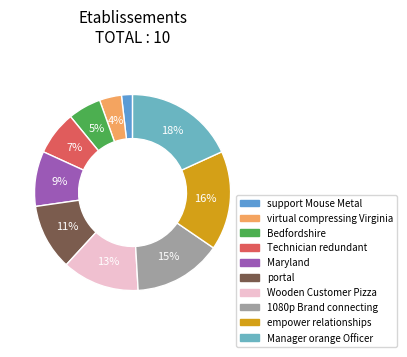

To the nearest percent, what is the average slice percentage?

10%